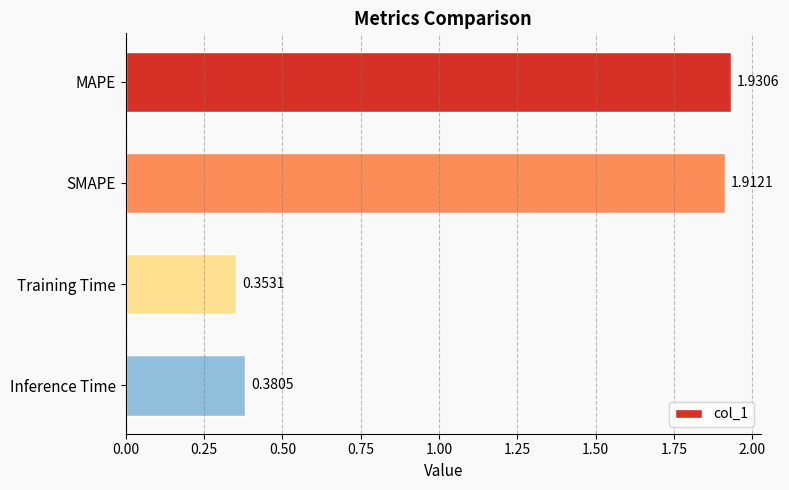

What is the difference between the second highest and second lowest values?

1.5